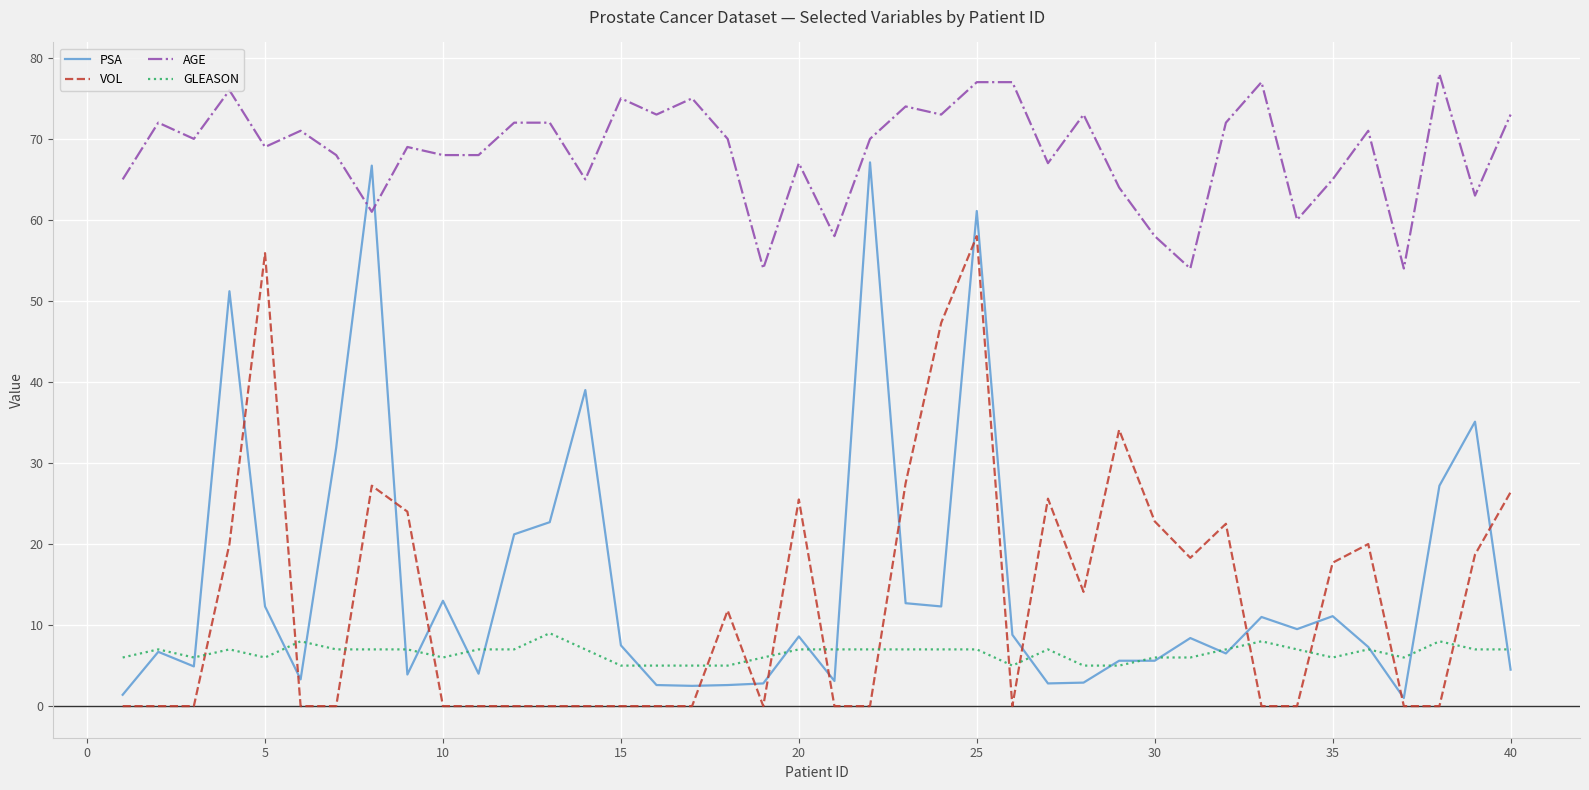

Which series ends up on top after the final intersection of PSA and AGE?

AGE